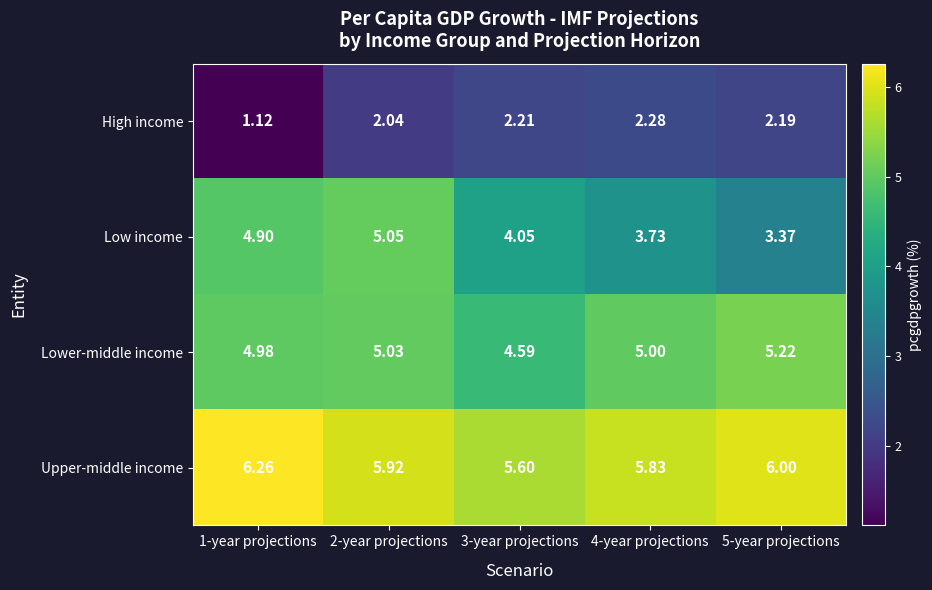

At which category is the sum across all series the highest?

2-year projections